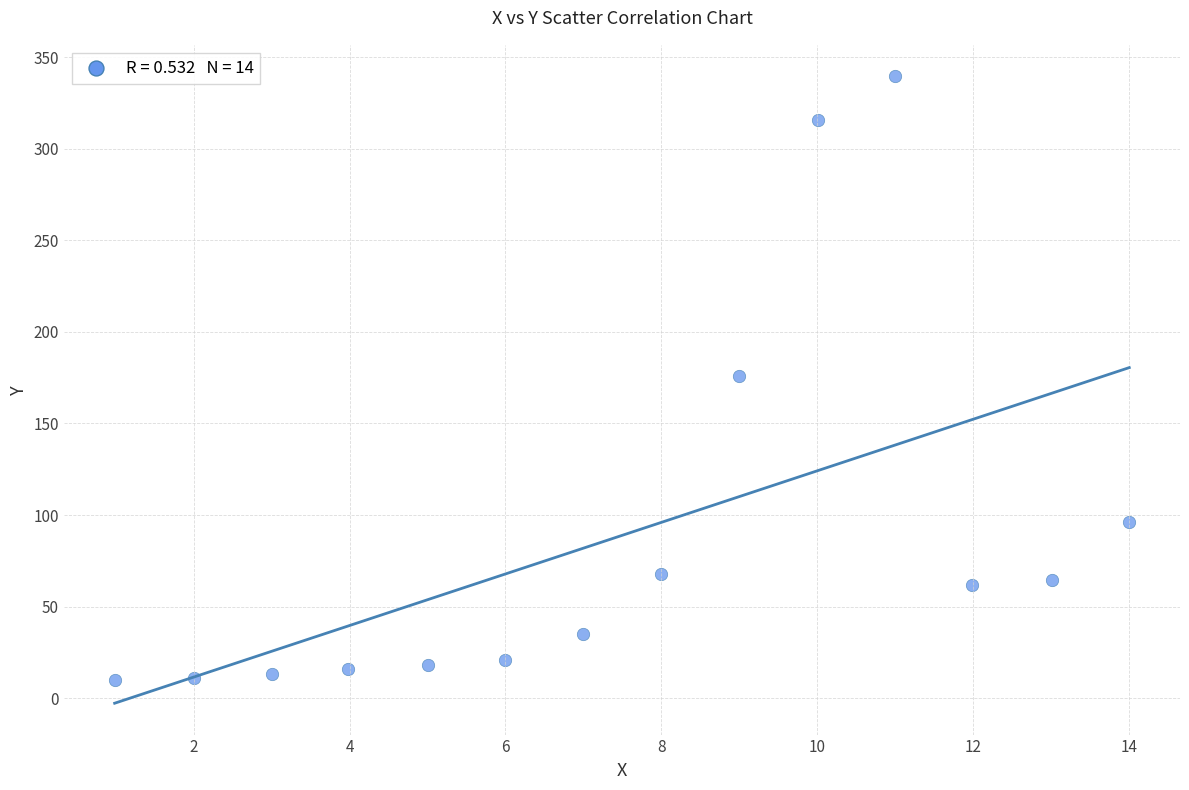

What is the range of Y values (max minus min)?

329.8